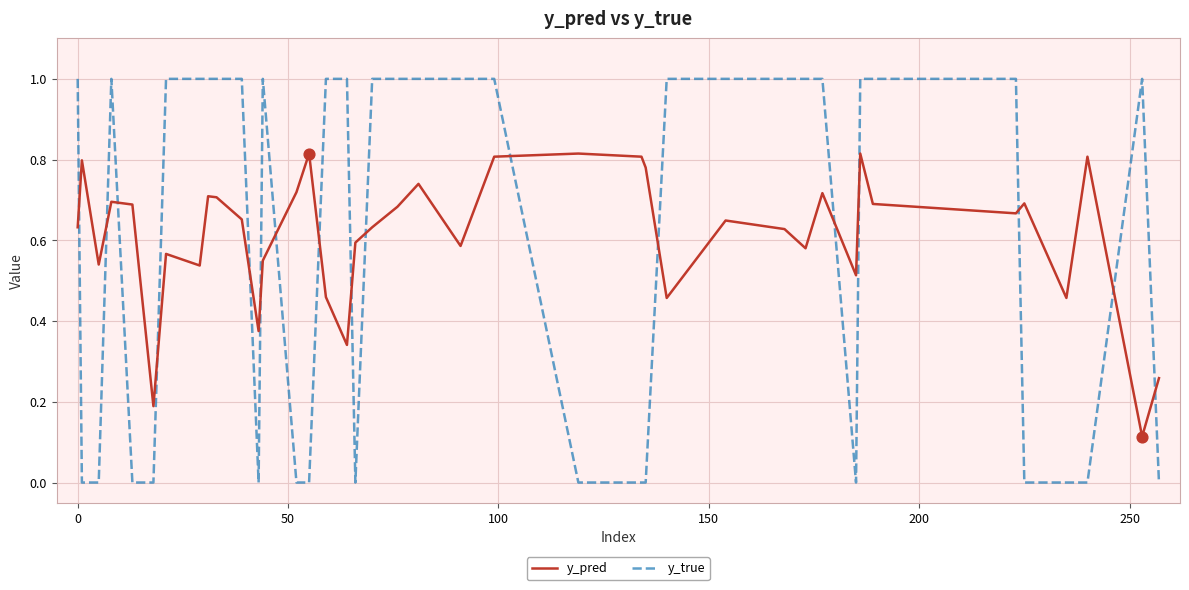

At how many categories does at least one series exceed 0?

40